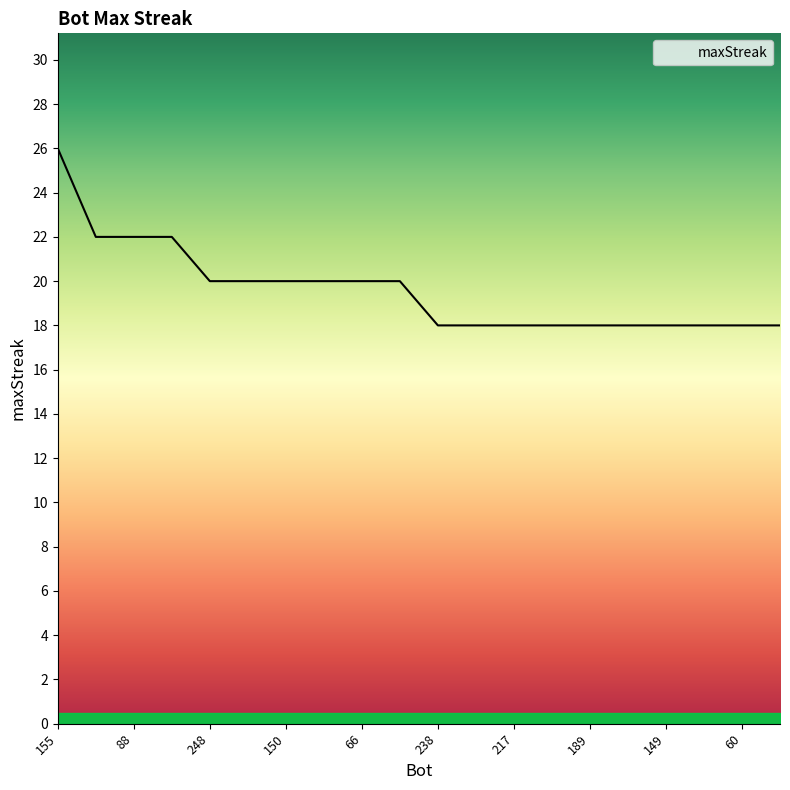

What is the minimum value shown in the chart?

18